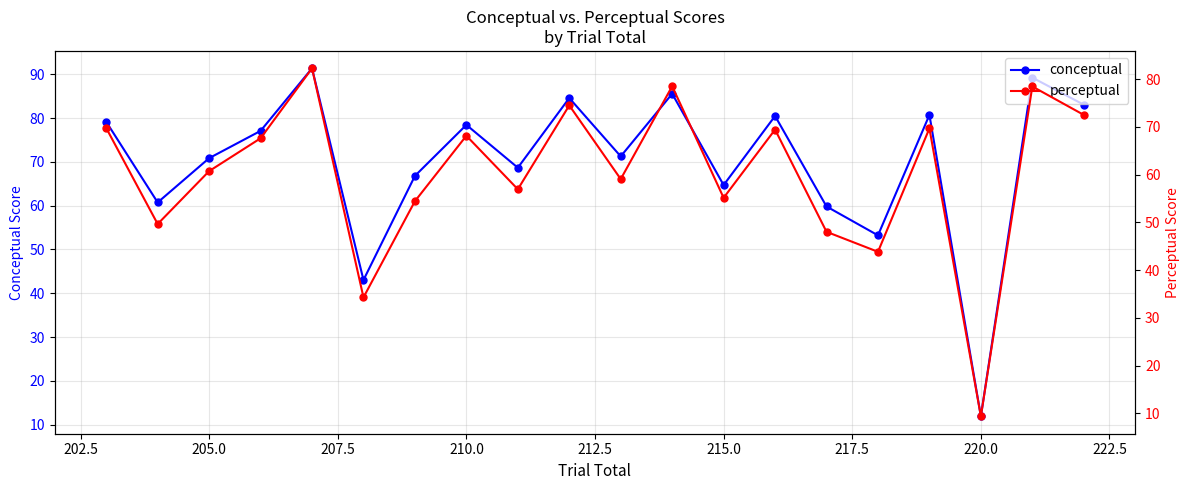

Which series has the largest total across all categories?

conceptual